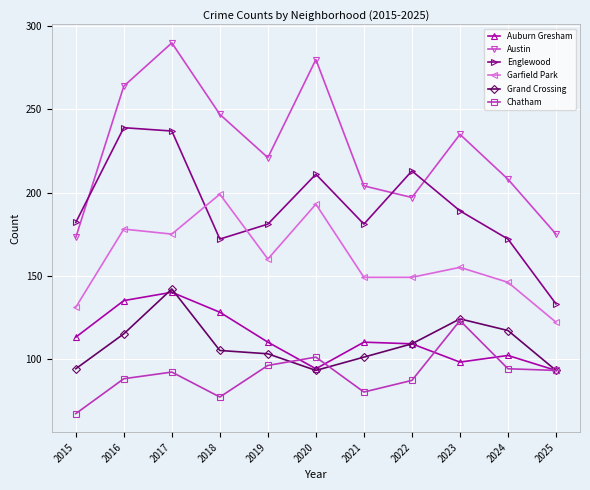

Reading left to right, what are all the values shown in this chart?

Auburn Gresham: 2015=113	2016=135	2017=140	2018=128	2019=110	2020=94	2021=110	2022=109	2023=98	2024=102	2025=93
Austin: 2015=173	2016=264	2017=290	2018=247	2019=221	2020=280	2021=204	2022=197	2023=235	2024=208	2025=175
Englewood: 2015=182	2016=239	2017=237	2018=172	2019=181	2020=211	2021=181	2022=213	2023=189	2024=172	2025=133
Garfield Park: 2015=131	2016=178	2017=175	2018=199	2019=160	2020=193	2021=149	2022=149	2023=155	2024=146	2025=122
Grand Crossing: 2015=94	2016=115	2017=142	2018=105	2019=103	2020=93	2021=101	2022=109	2023=124	2024=117	2025=93
Chatham: 2015=67	2016=88	2017=92	2018=77	2019=96	2020=101	2021=80	2022=87	2023=123	2024=94	2025=93